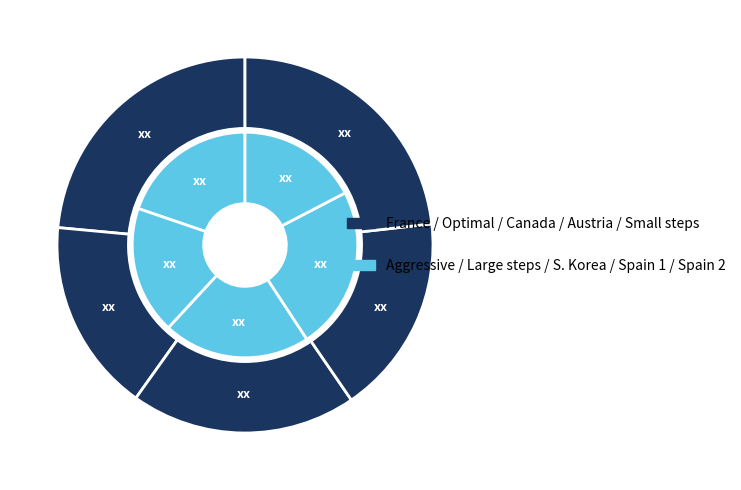

To the nearest percent, what is the combined percentage of Spain 2 and Optimal?

17%